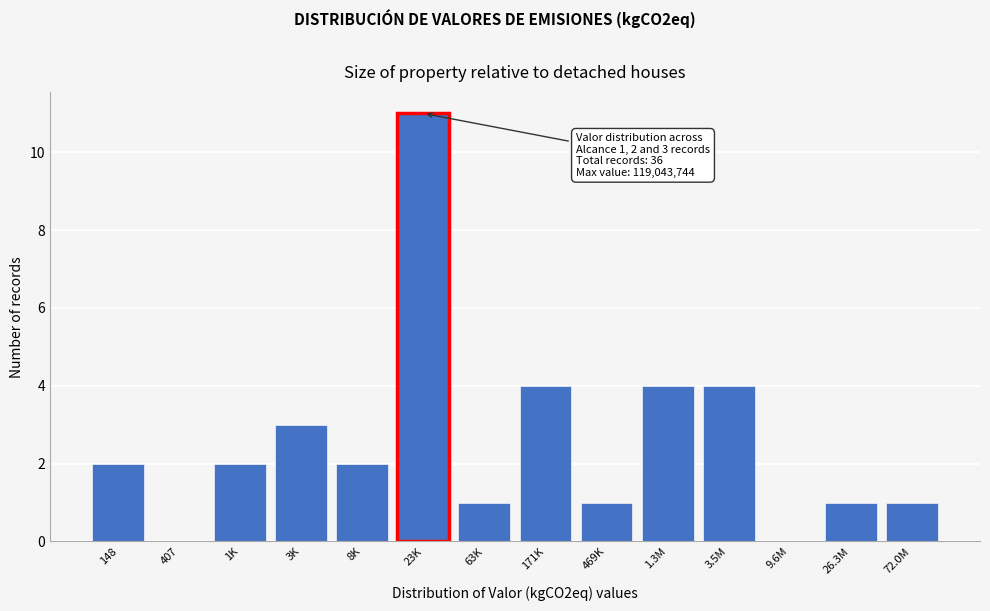

Reading left to right, extract all data points from this chart.

148=2	407=0	1K=2	3K=3	8K=2	23K=11	63K=1	171K=4	469K=1	1.3M=4	3.5M=4	9.6M=0	26.3M=1	72.0M=1